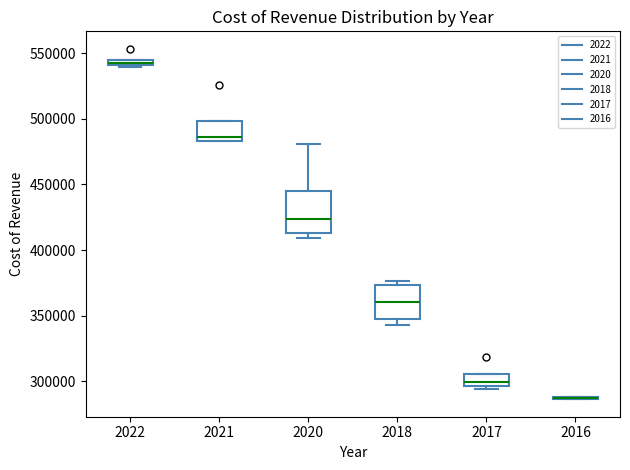

Where is the upper edge of the box at x = 2021 on the y-axis? The values are not printed on the chart, so give them approximately, as read against the axis.

500000